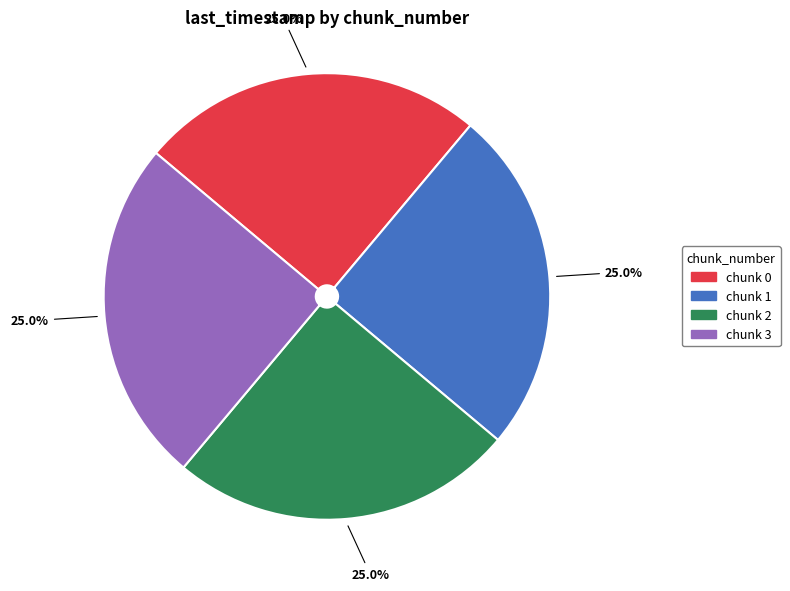

Is there a majority slice in this chart?

No